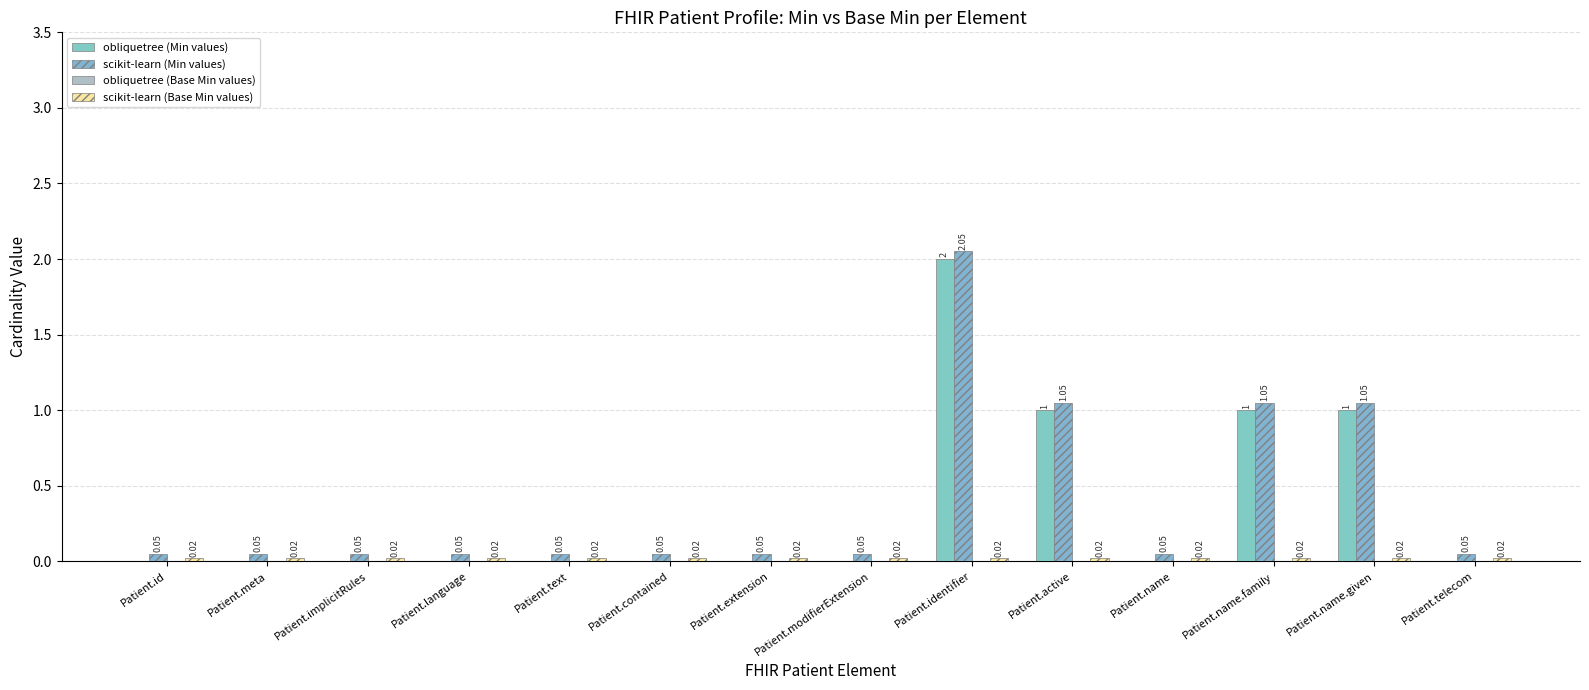

At which label is scikit-learn (Base Min values) closest to 0?

Patient.id